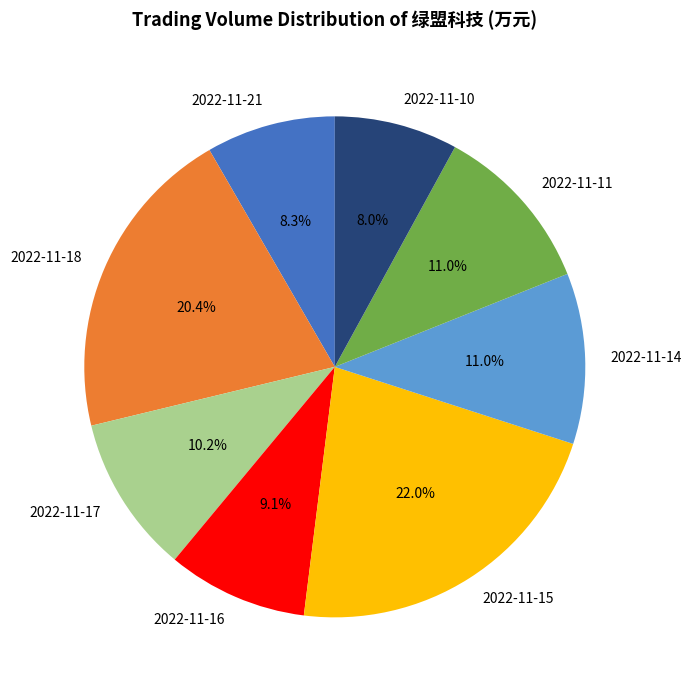

Which slice is the largest?

2022-11-15